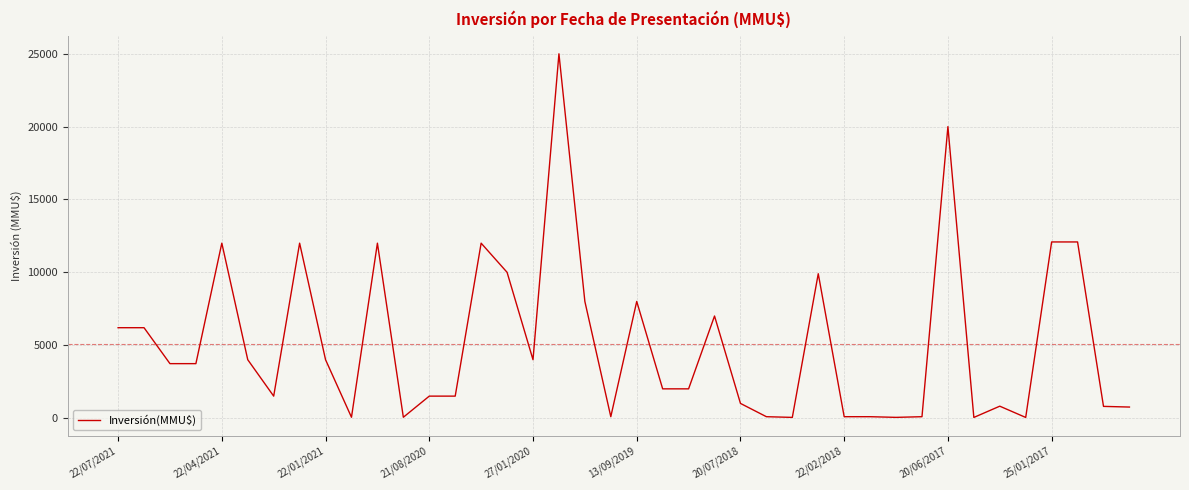

What is the maximum value shown in the chart?

25000